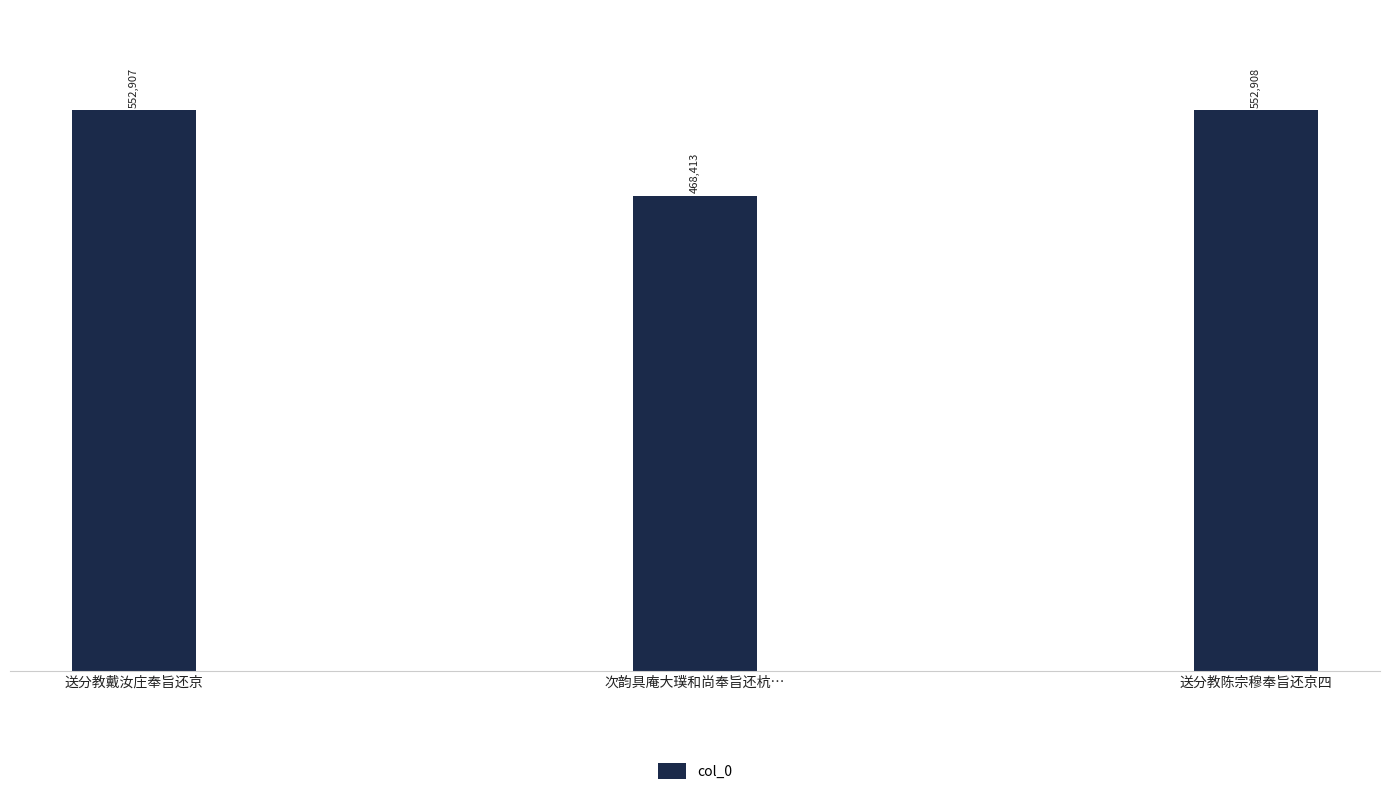

How many distinct data groups are displayed?

1